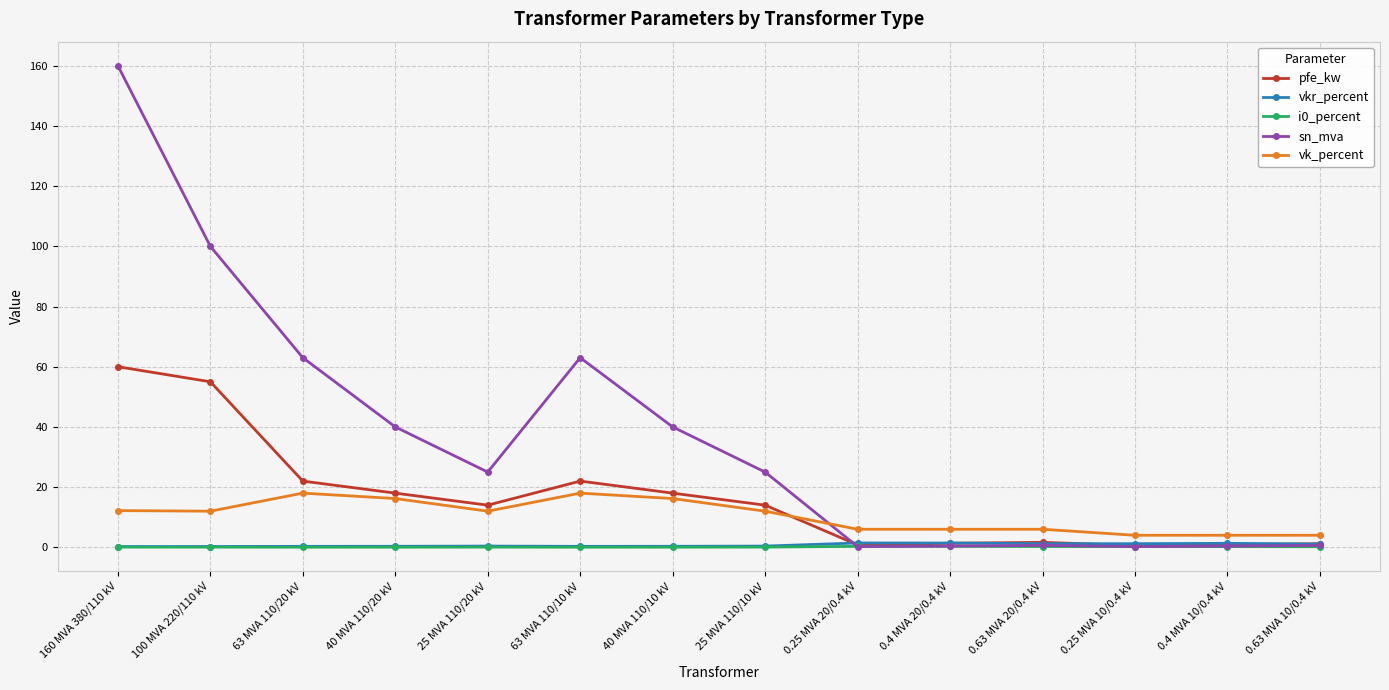

Is it true that i0_percent equals 0.1 at 40 MVA 110/10 kV?

True